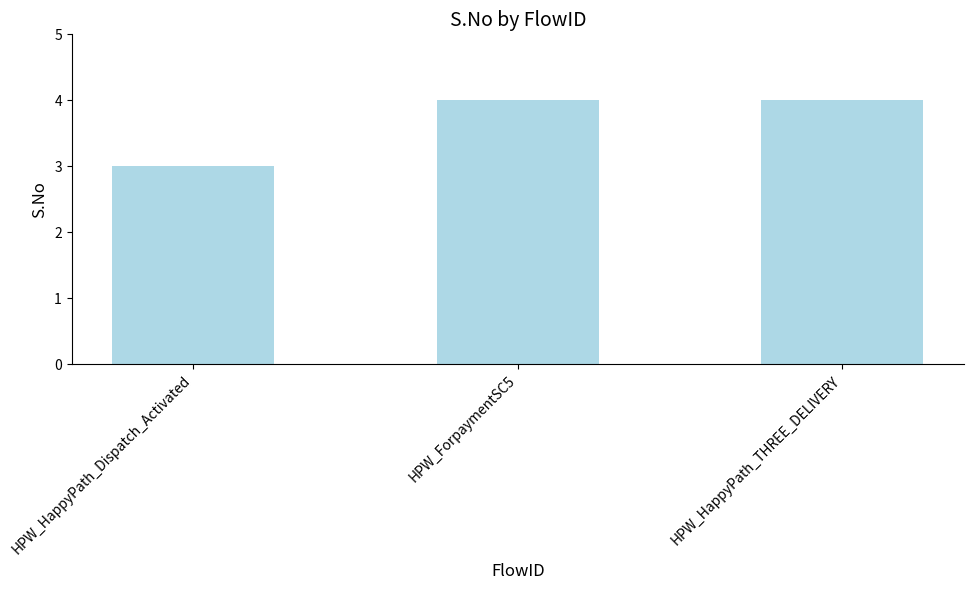

Reading left to right, transcribe all the data shown in this chart.

3	4	4